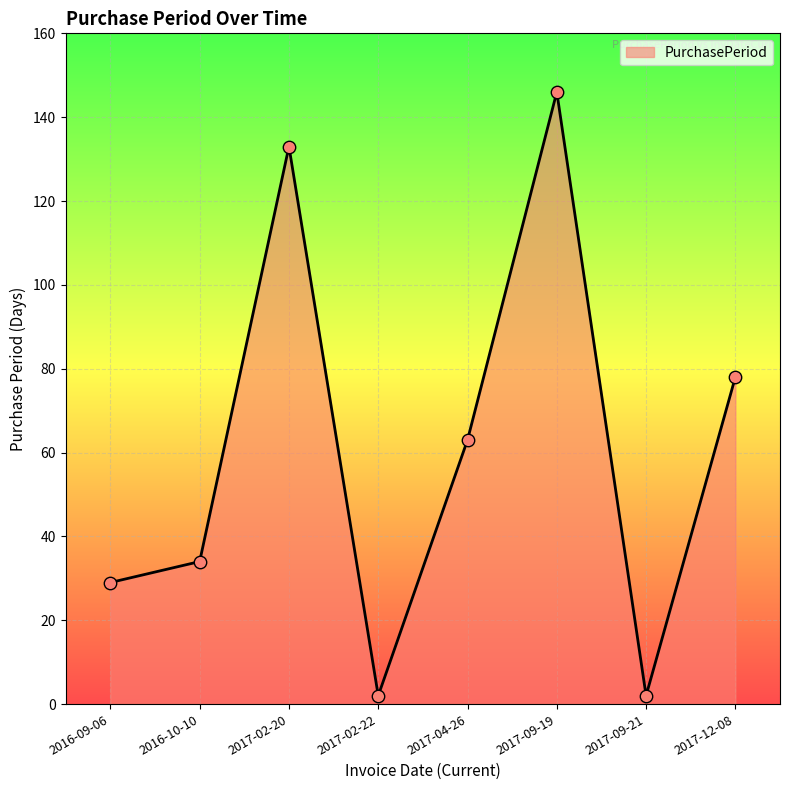

What is the change in value from 2017-04-26 to 2017-09-19?

+83